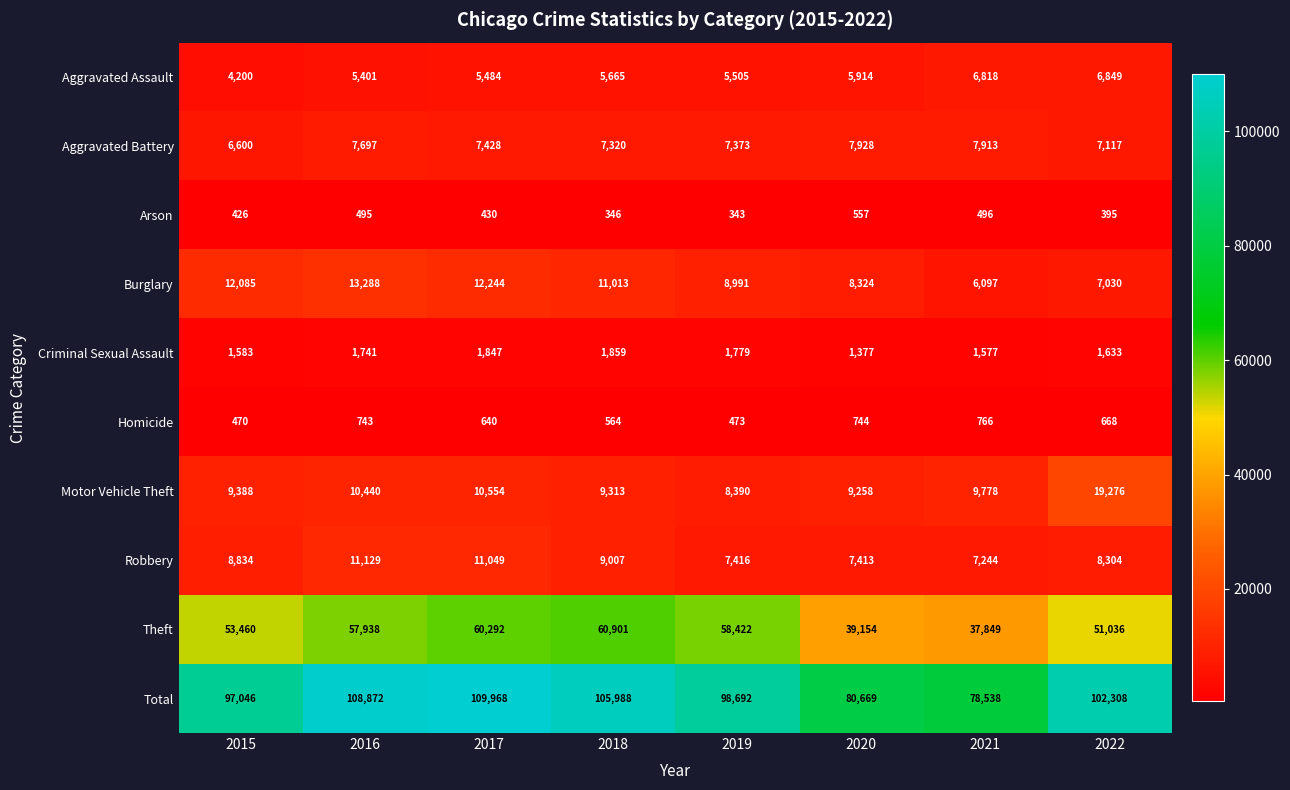

Which series has the widest spread of values?

Total